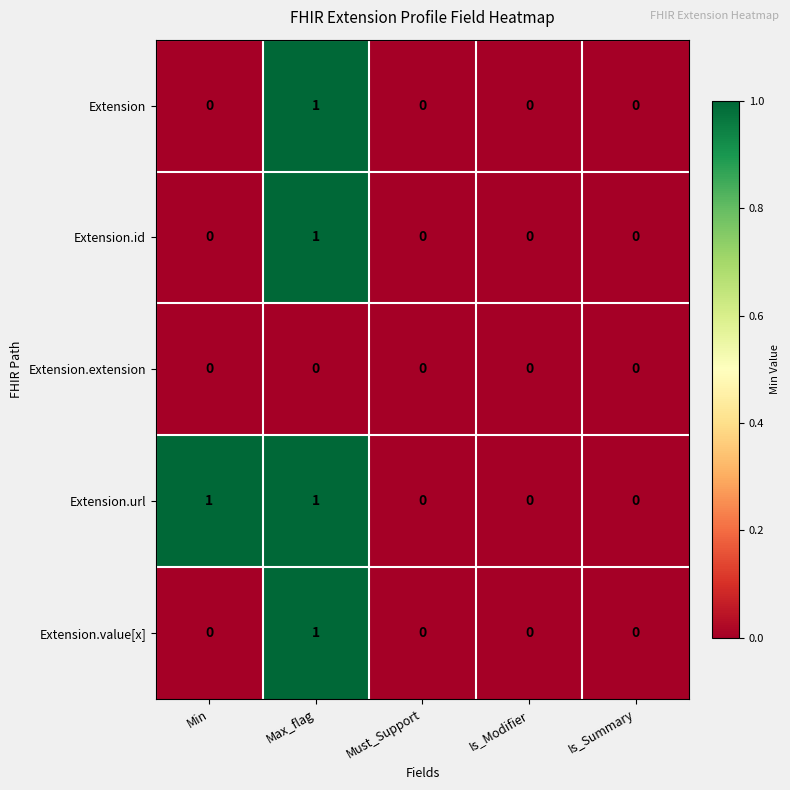

Count the Extension.id values in the range 0 to 1.

5